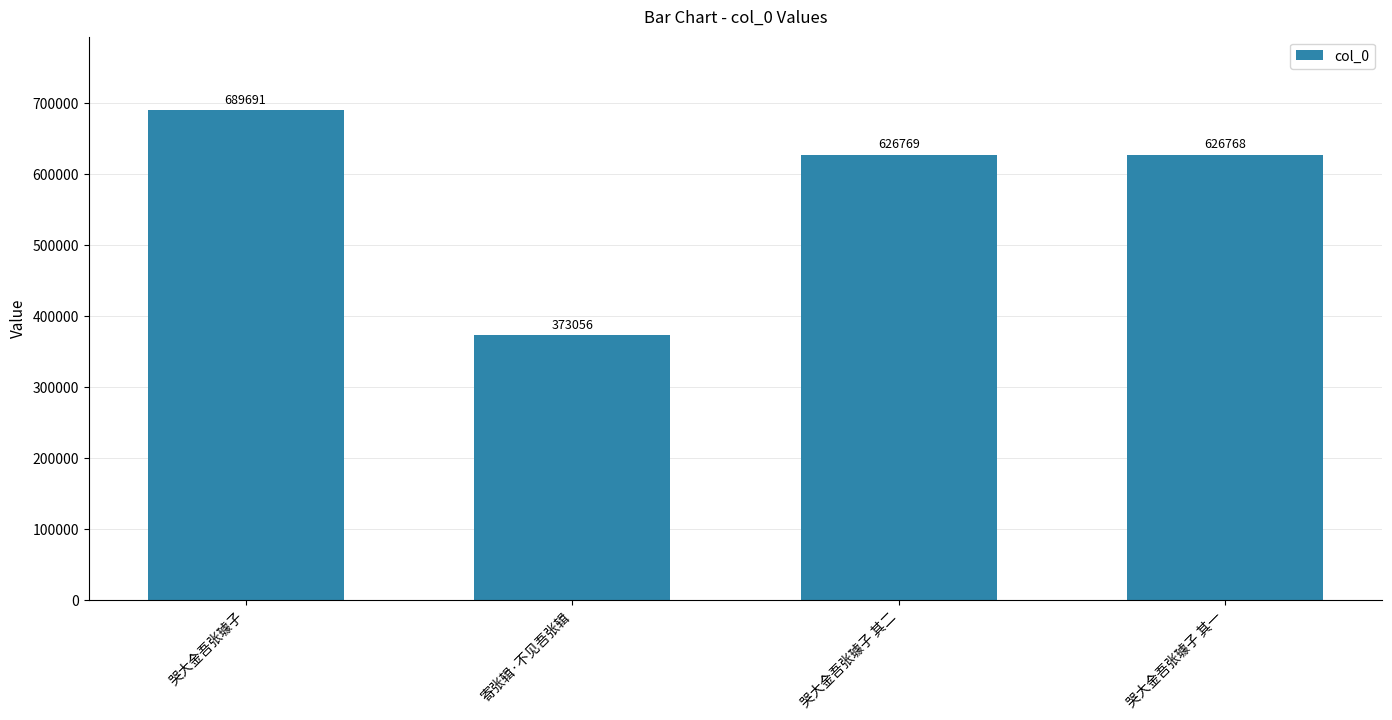

Read the value at 寄张辑·不见吾张辑.

373056